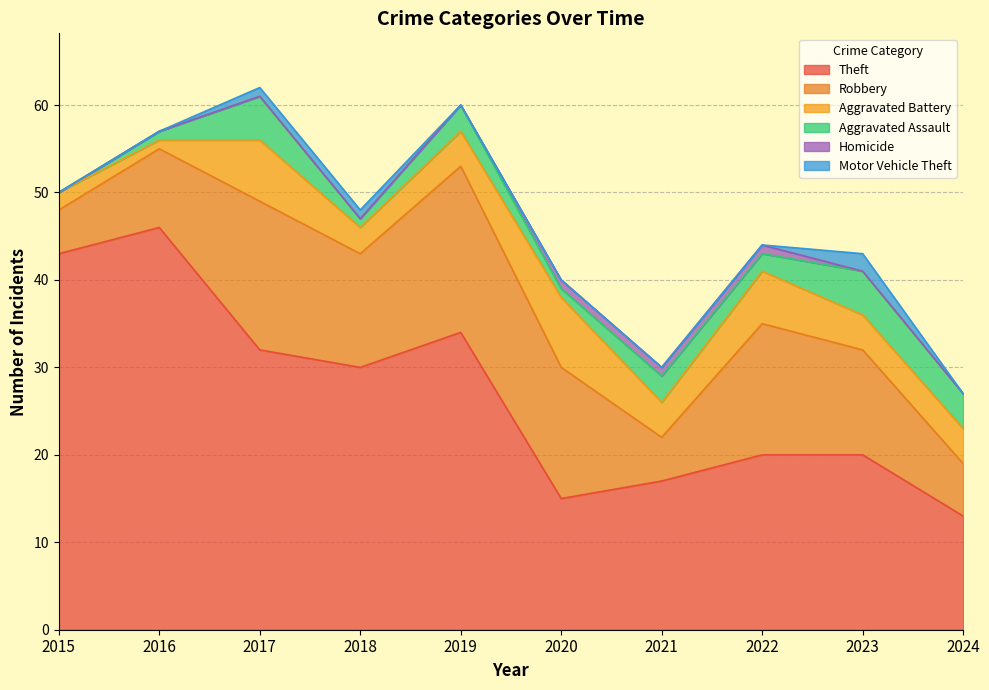

True or false: Theft and Aggravated Battery intersect in this chart.

False